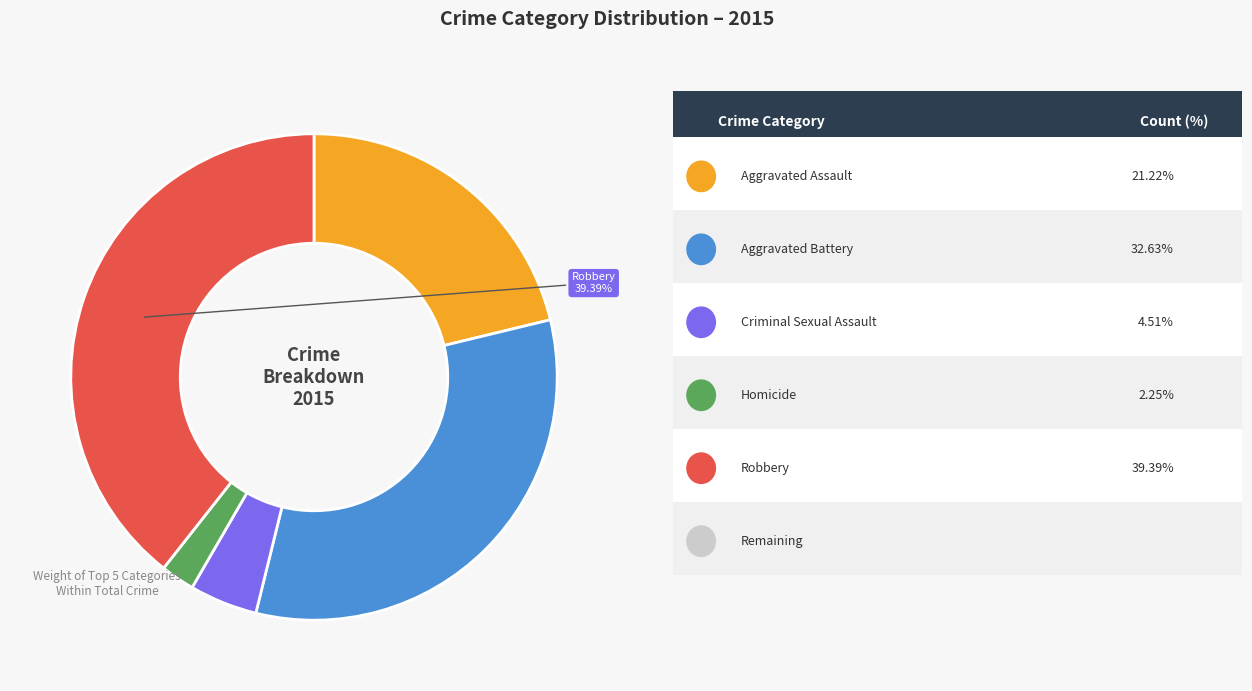

Is there a majority slice in this chart?

No